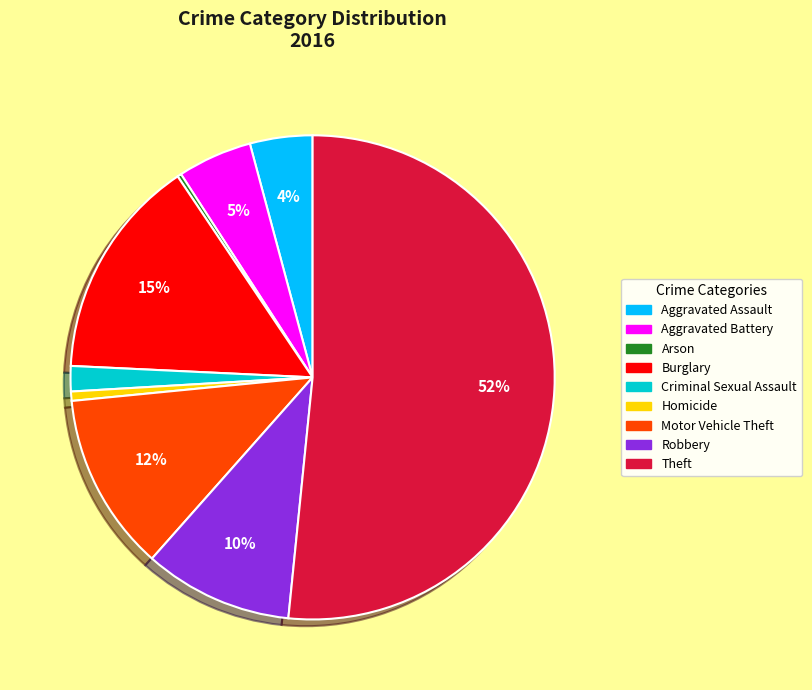

To the nearest percent, what percentage of the pie is Aggravated Battery?

5%